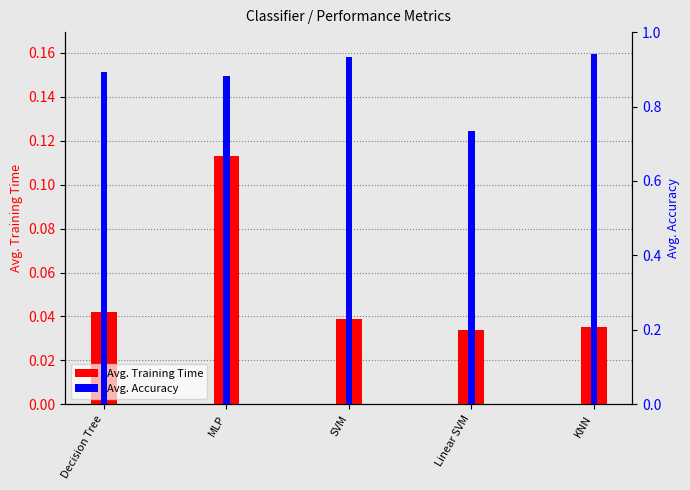

Reading left to right, list all the values displayed in this chart.

Avg. Training Time: 0.0	0.1	0.0	0.0	0.0
Avg. Accuracy: 0.9	0.9	0.9	0.7	0.9